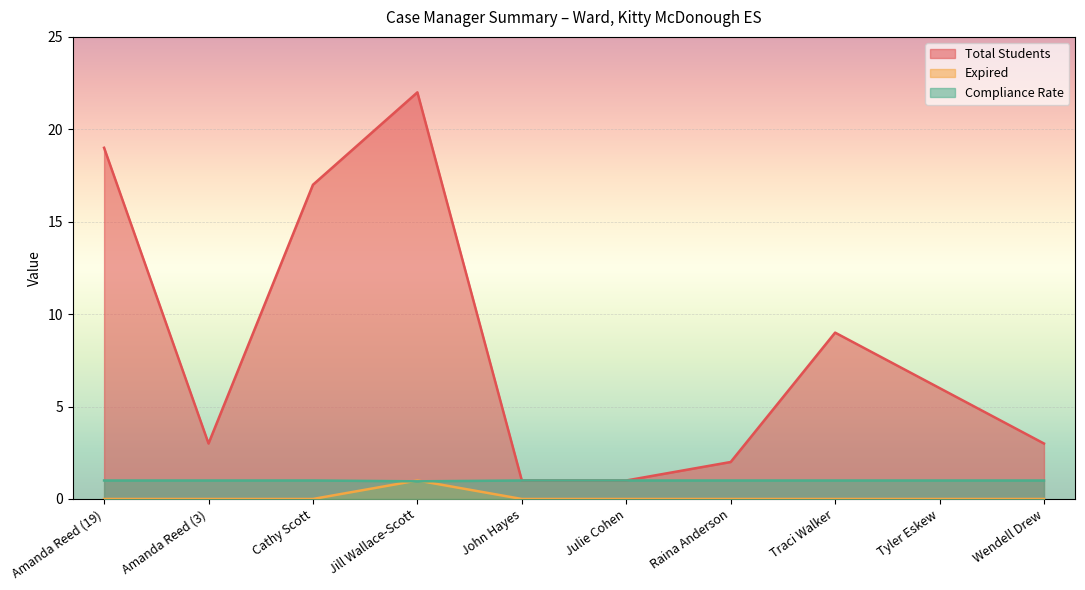

True or false: Compliance Rate and Total Students intersect in this chart.

False